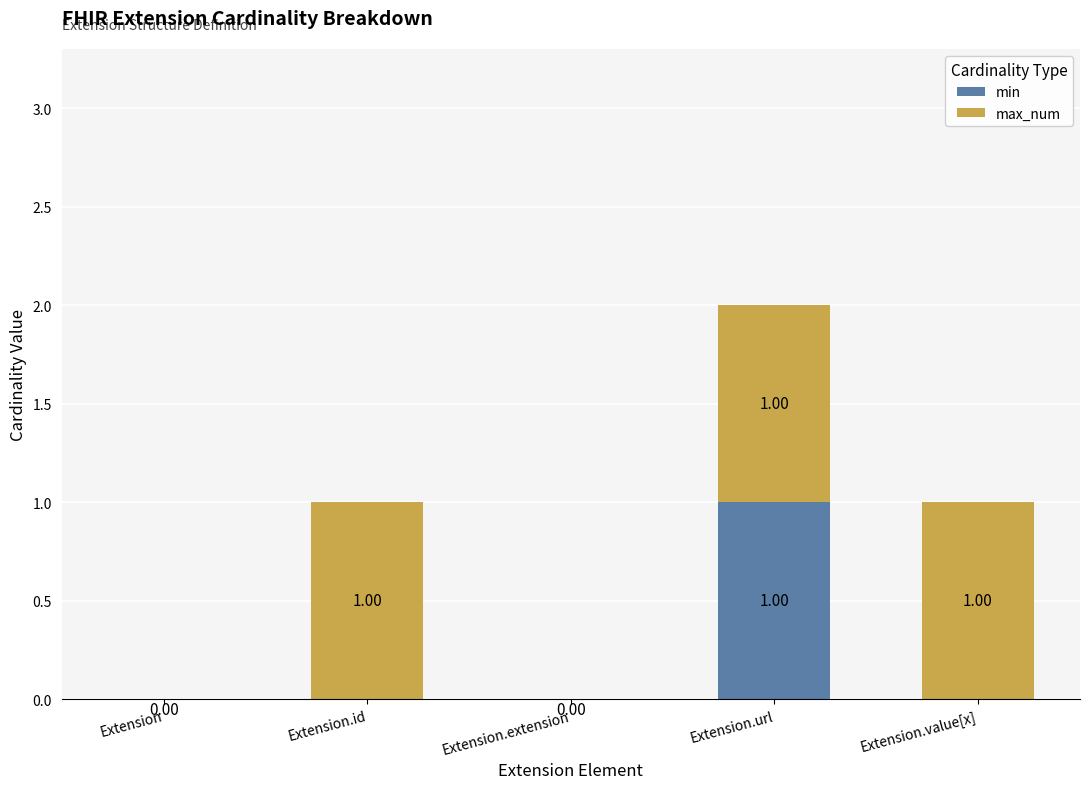

At which category is the sum across all series the highest?

Extension.url